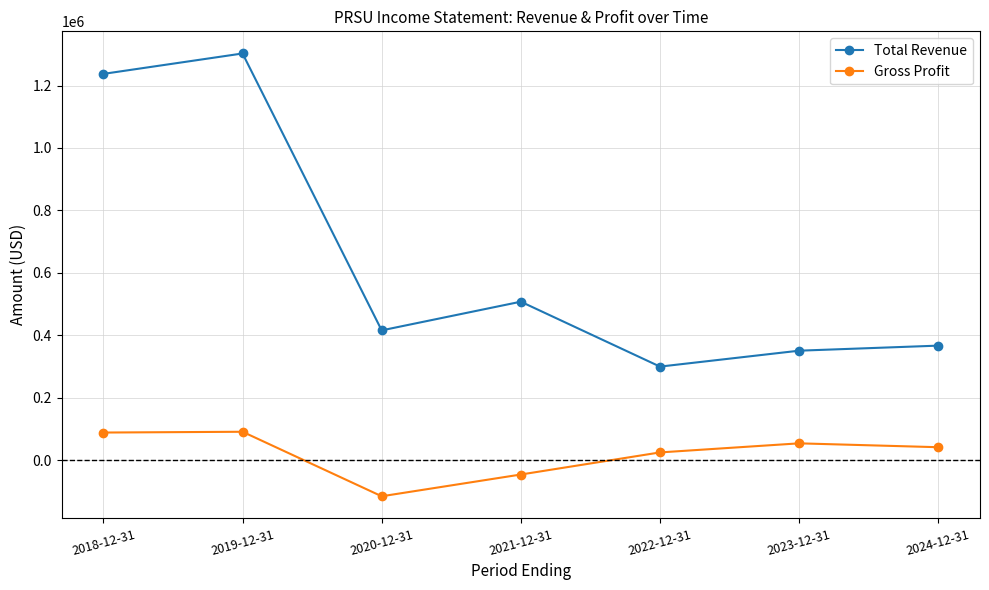

The value of Total Revenue at 2019-12-31 is 1302700. True or false?

True